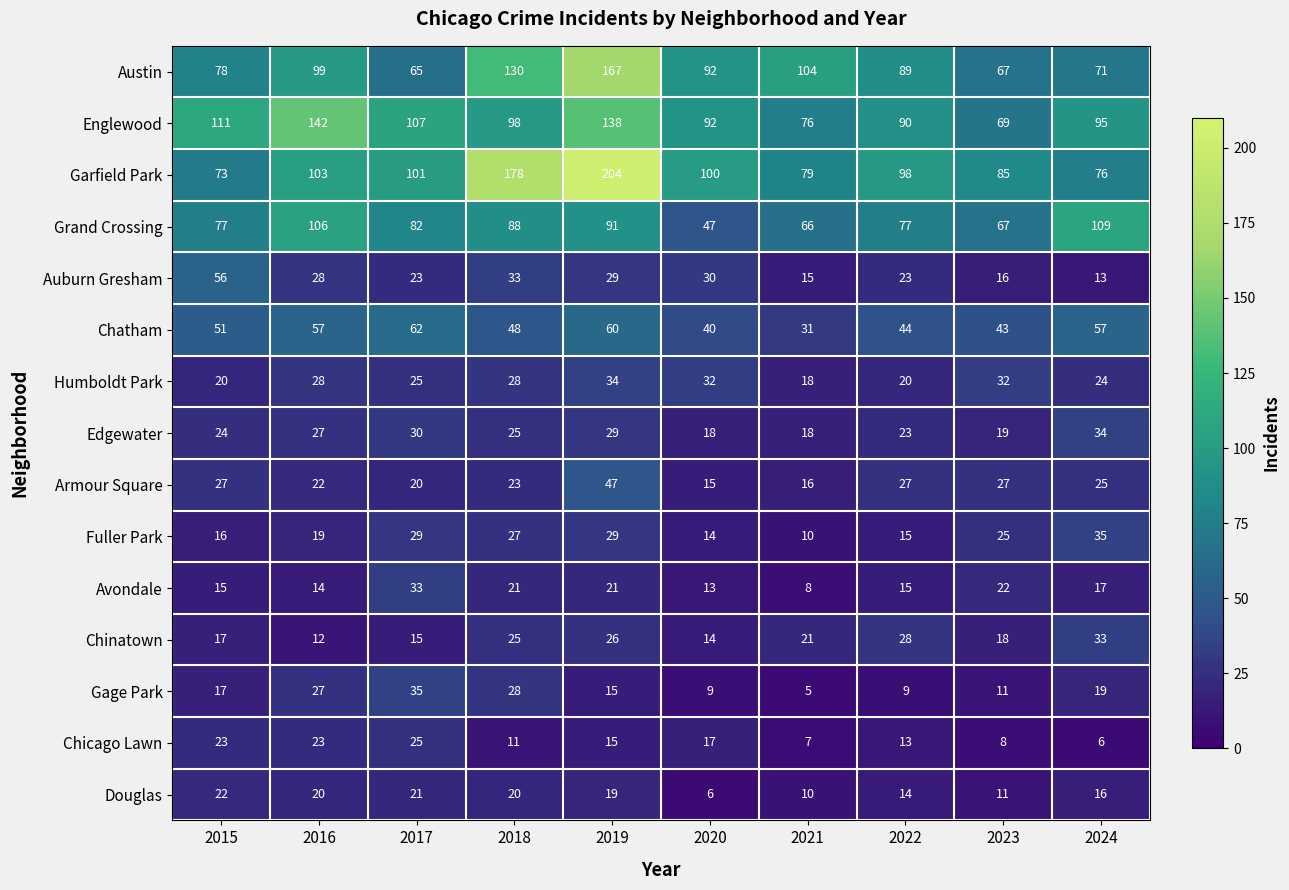

What is the total value across all series at 2021?

484